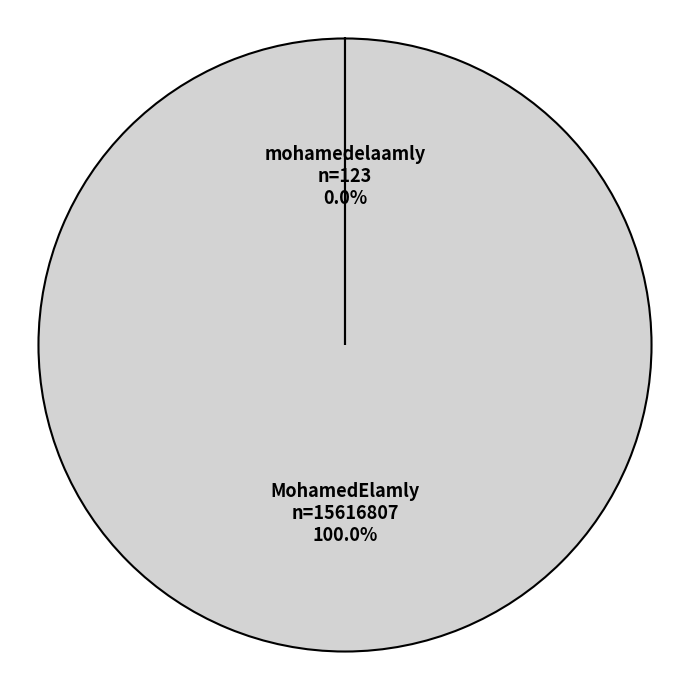

Which slice is the largest?

MohamedElamly